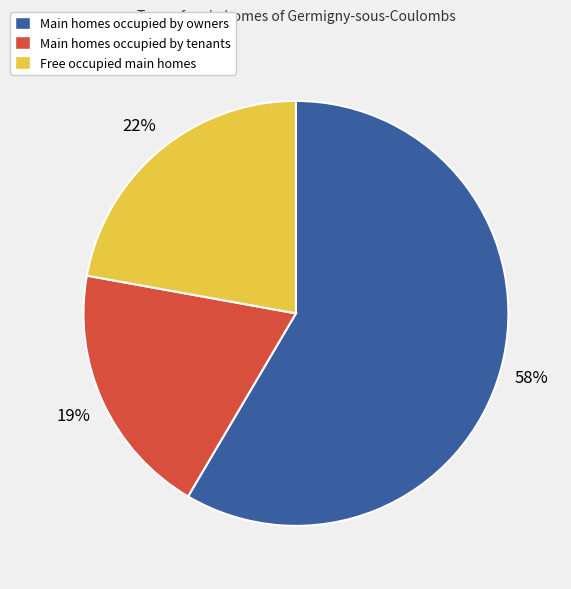

What is the ratio of the value at Free occupied main homes to the value at Main homes occupied by owners?

0.4